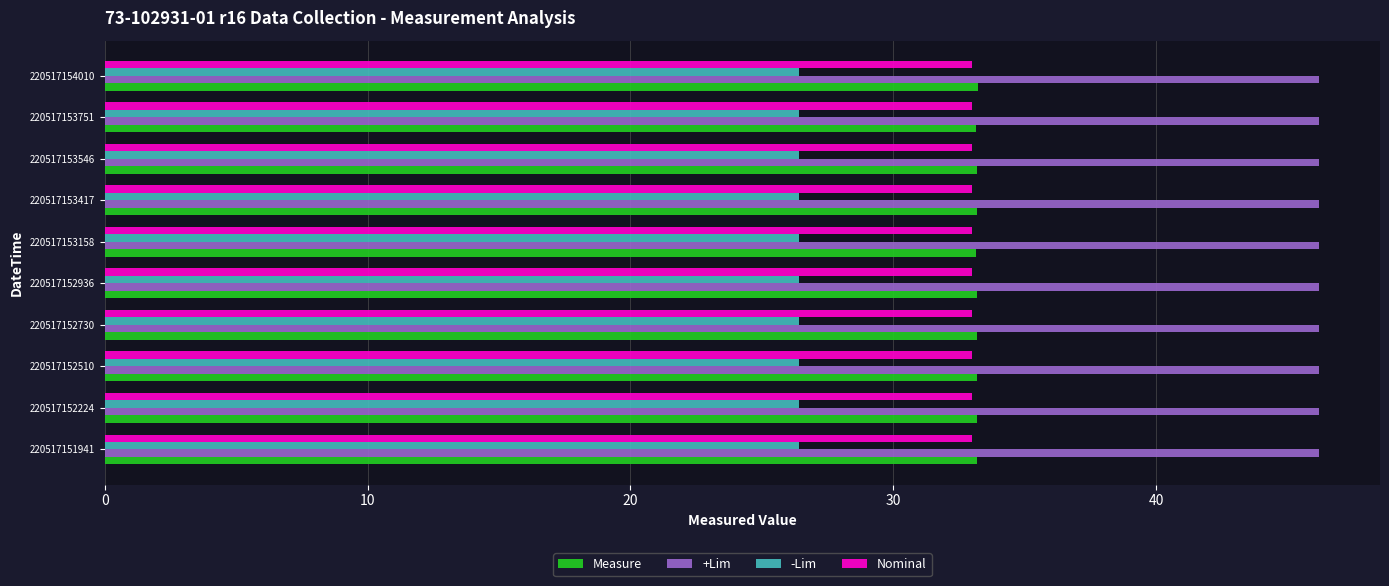

Which series has the largest range (max minus min)?

Measure